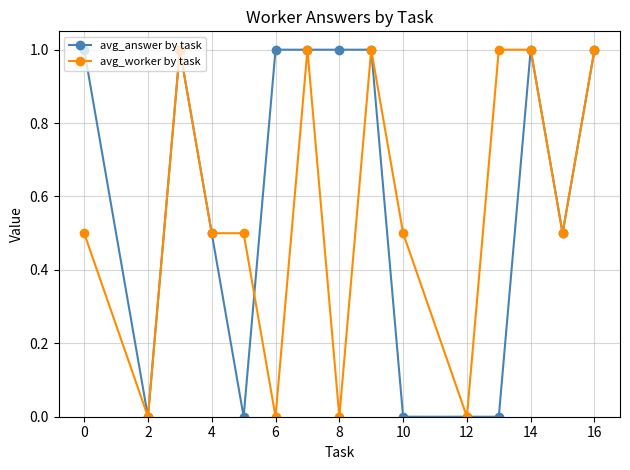

What is the maximum value shown in the chart?

1.0